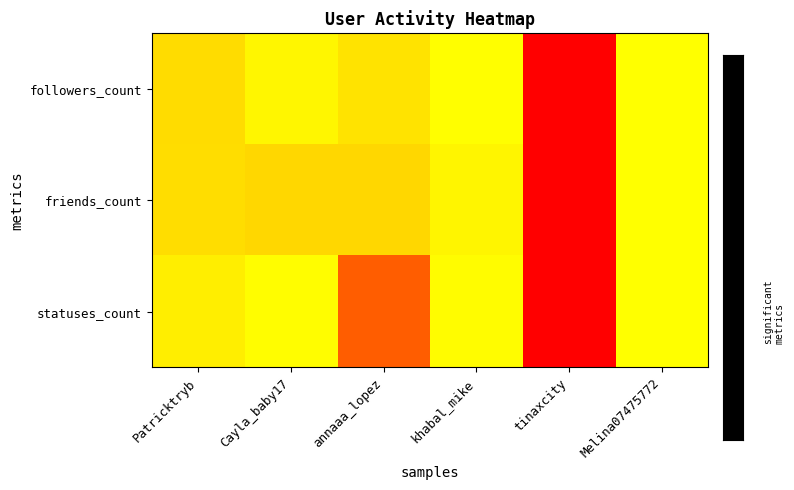

Which series has the widest spread of values?

statuses_count